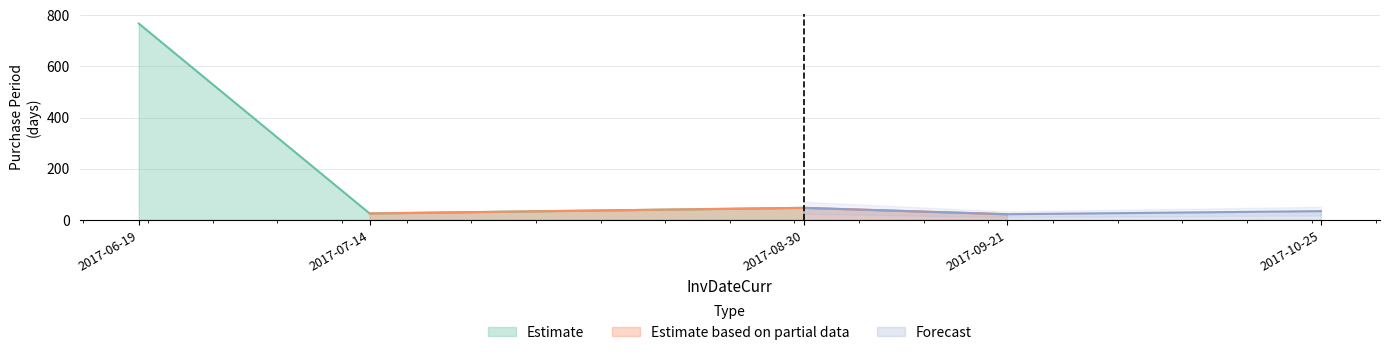

What is the change in value from 2017-06-19 to 2017-10-25?

-734